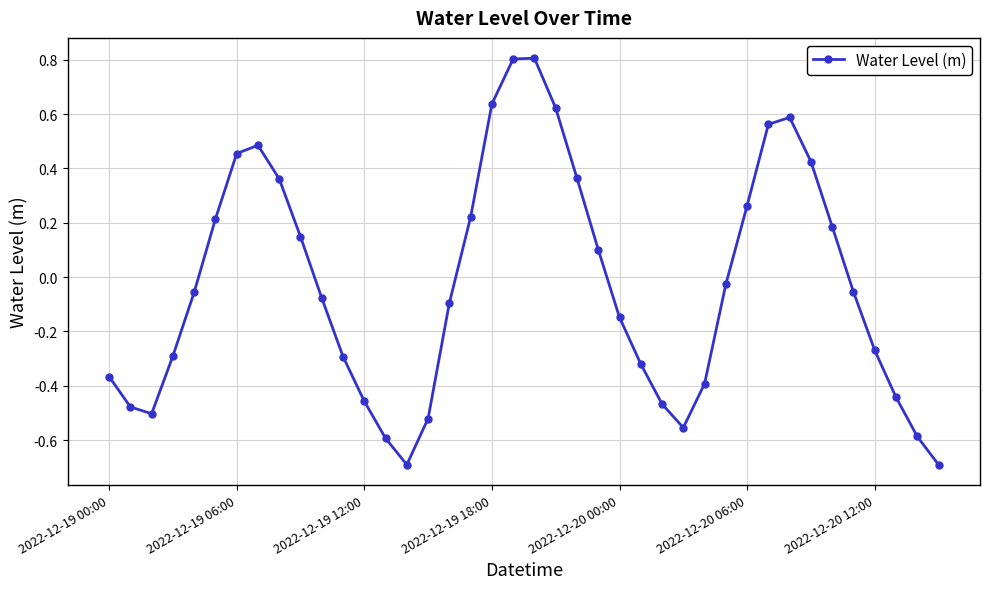

What is the maximum value shown in the chart?

0.8